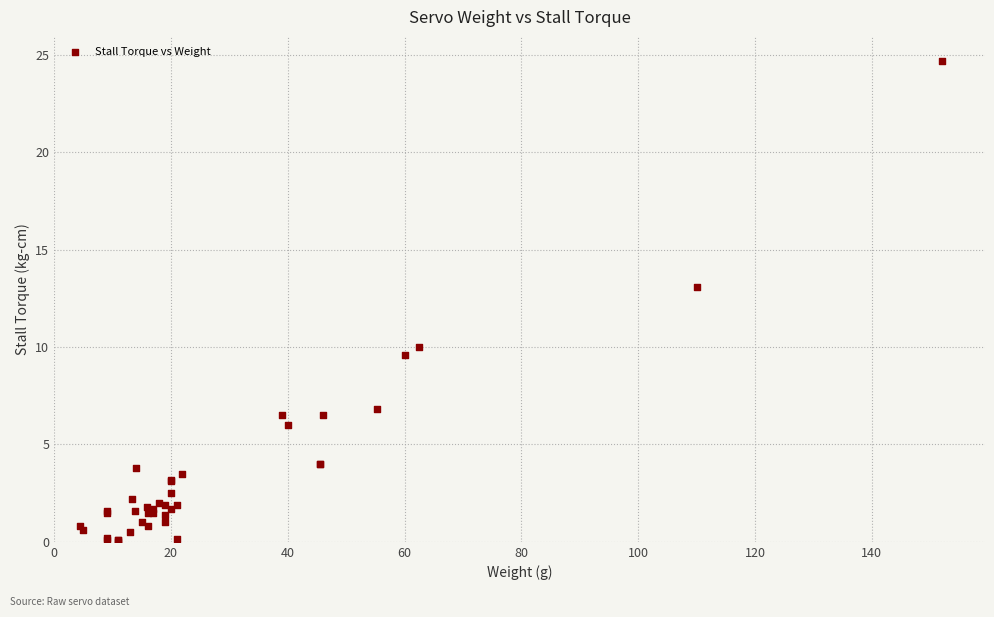

What Y value in the scatter plot is closest to 12?

13.1